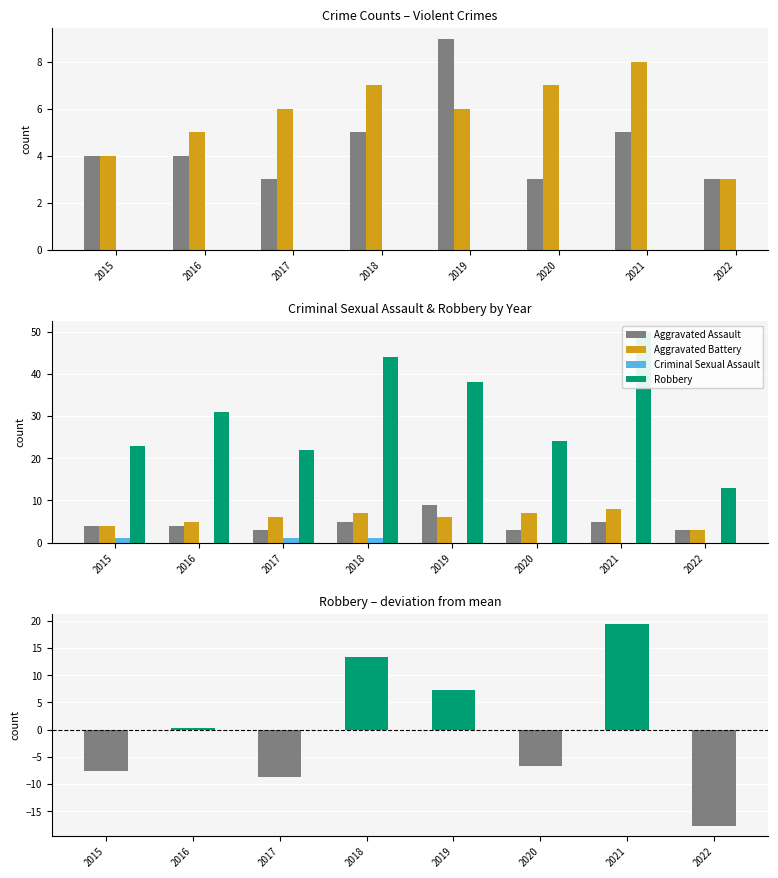

What is the minimum value for Aggravated Battery?

3.0